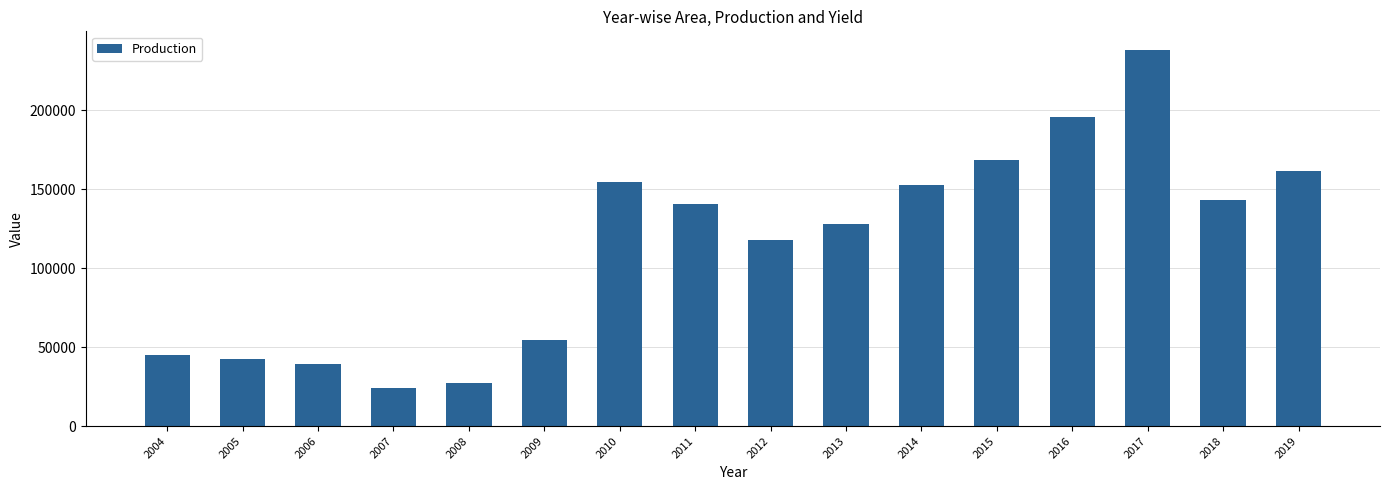

What is the difference between the maximum and minimum values?

214021